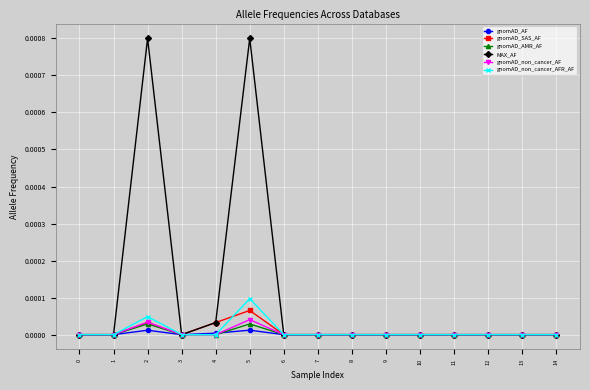

Which series has the largest total across all categories?

MAX_AF